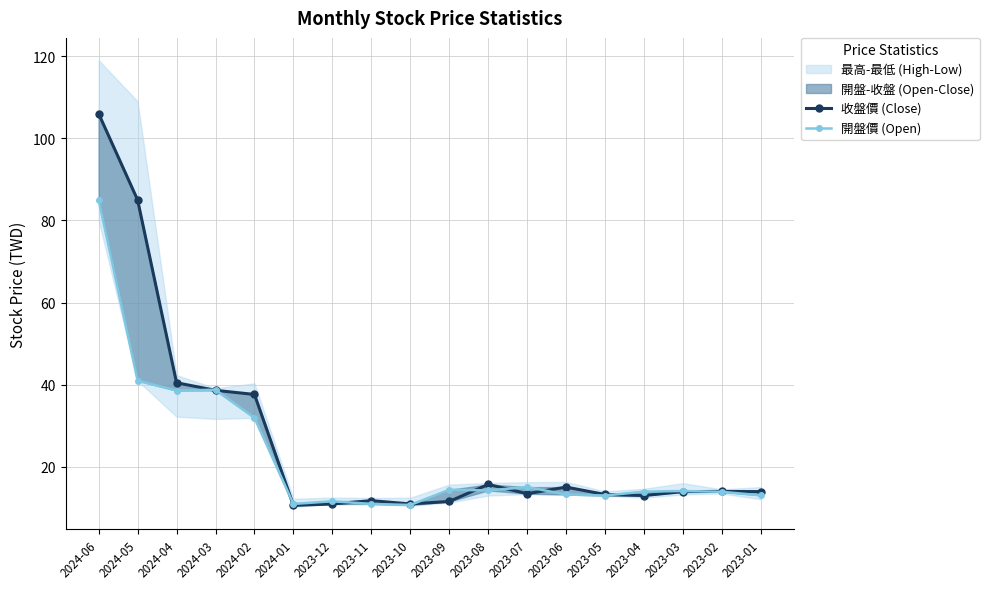

How many lines are shown in the chart?

2